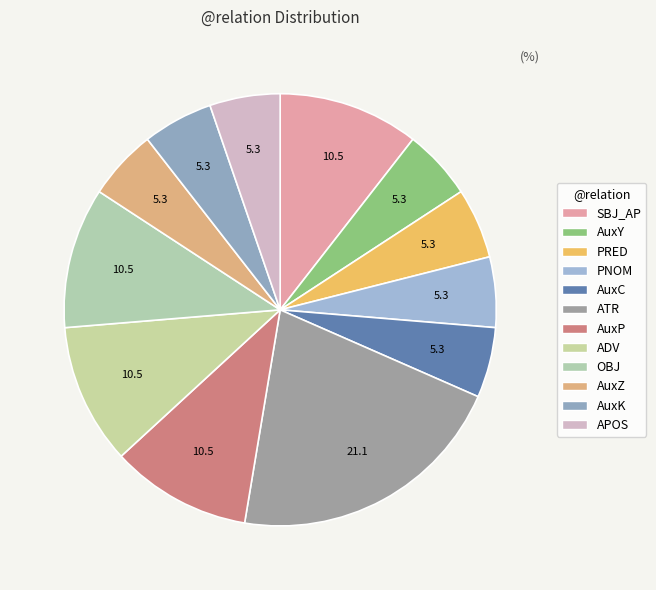

How many segments does this pie chart have?

12